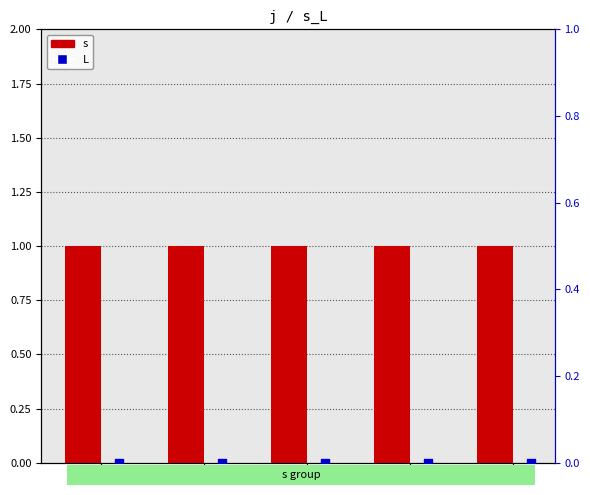

Which series contains the highest Y value?

s